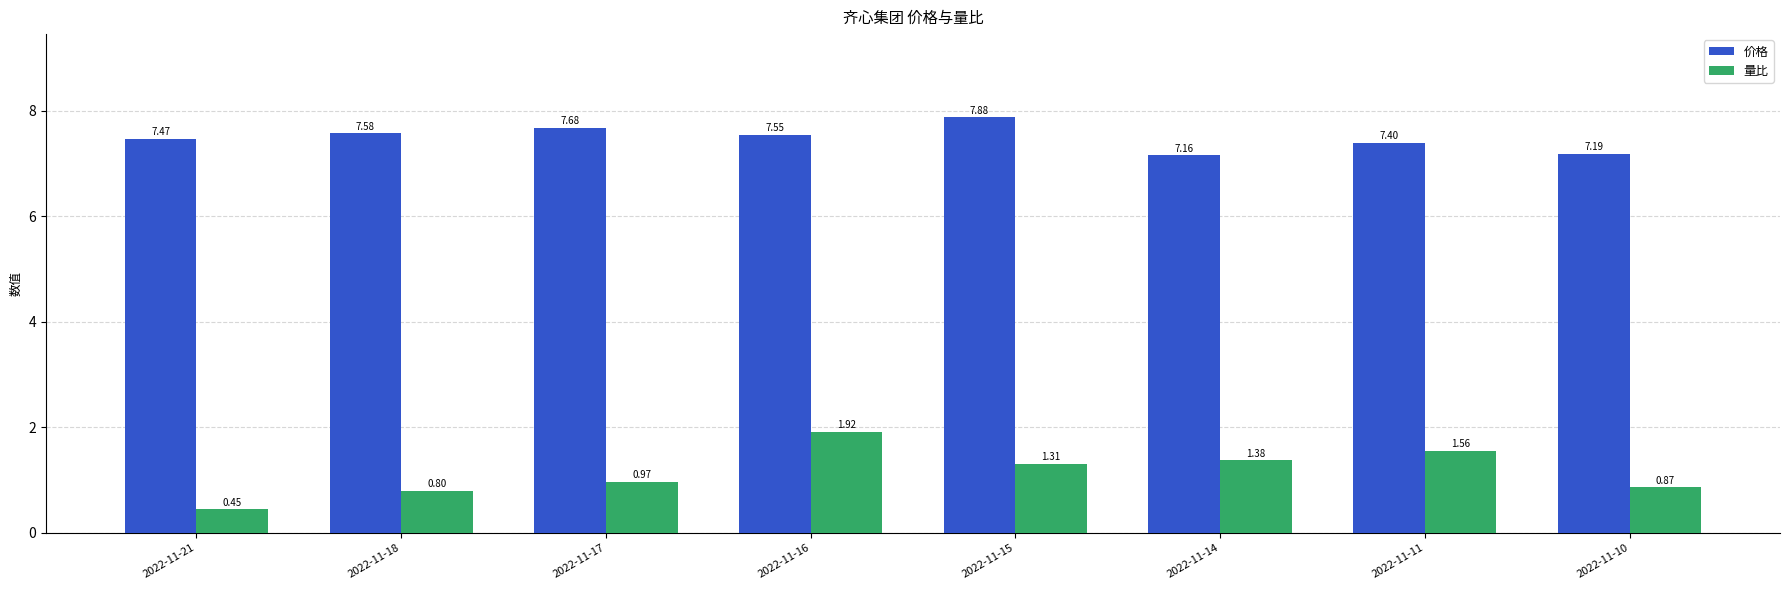

Which series has the largest range (max minus min)?

量比